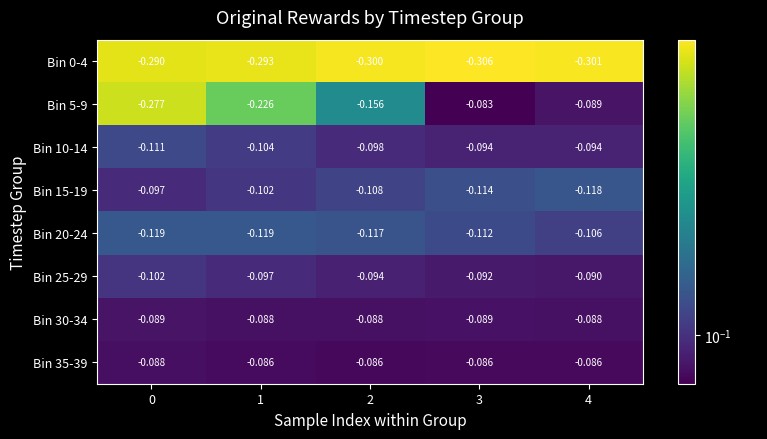

Is the value of Bin 30-34 at 4 greater than the value of Bin 25-29 at 4?

Yes